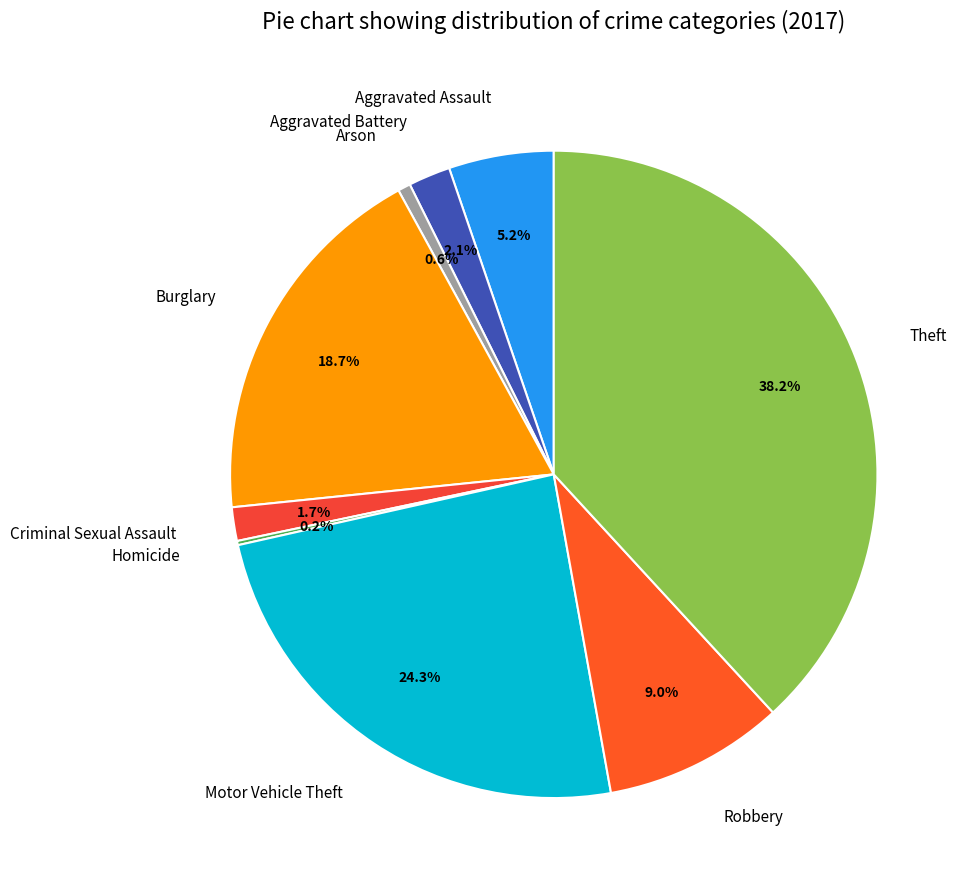

Do Motor Vehicle Theft and Theft together represent more than half of the pie?

Yes